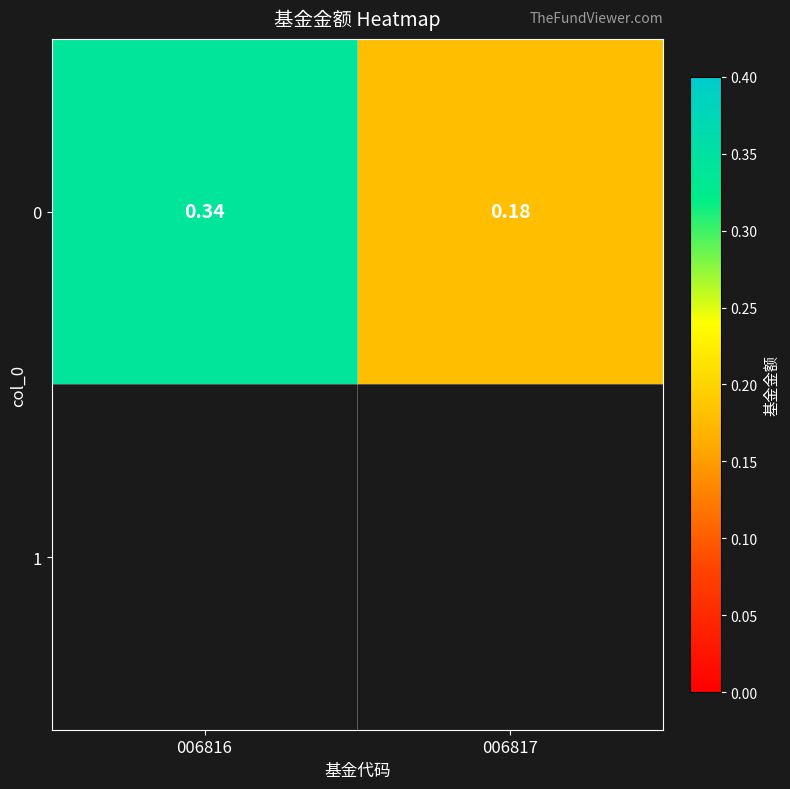

What is the difference between the values at 006817 and 006816?

0.2